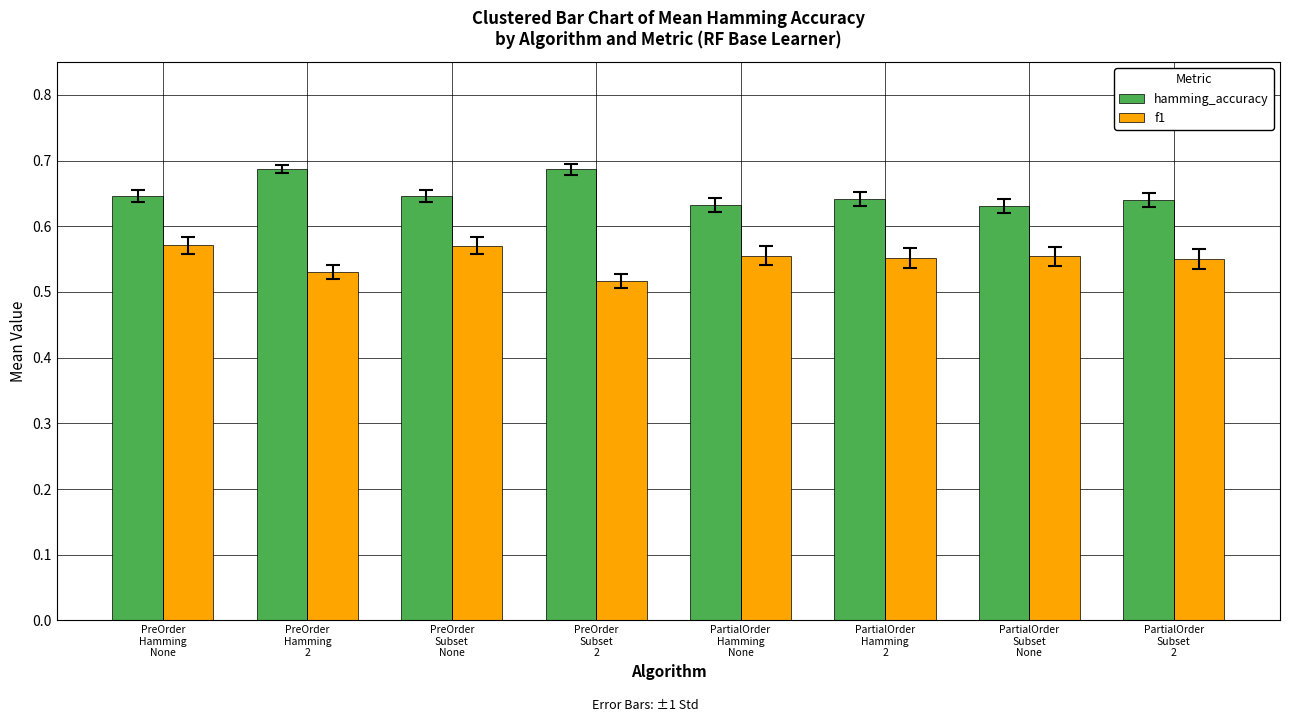

At how many categories does at least one series exceed 0?

8